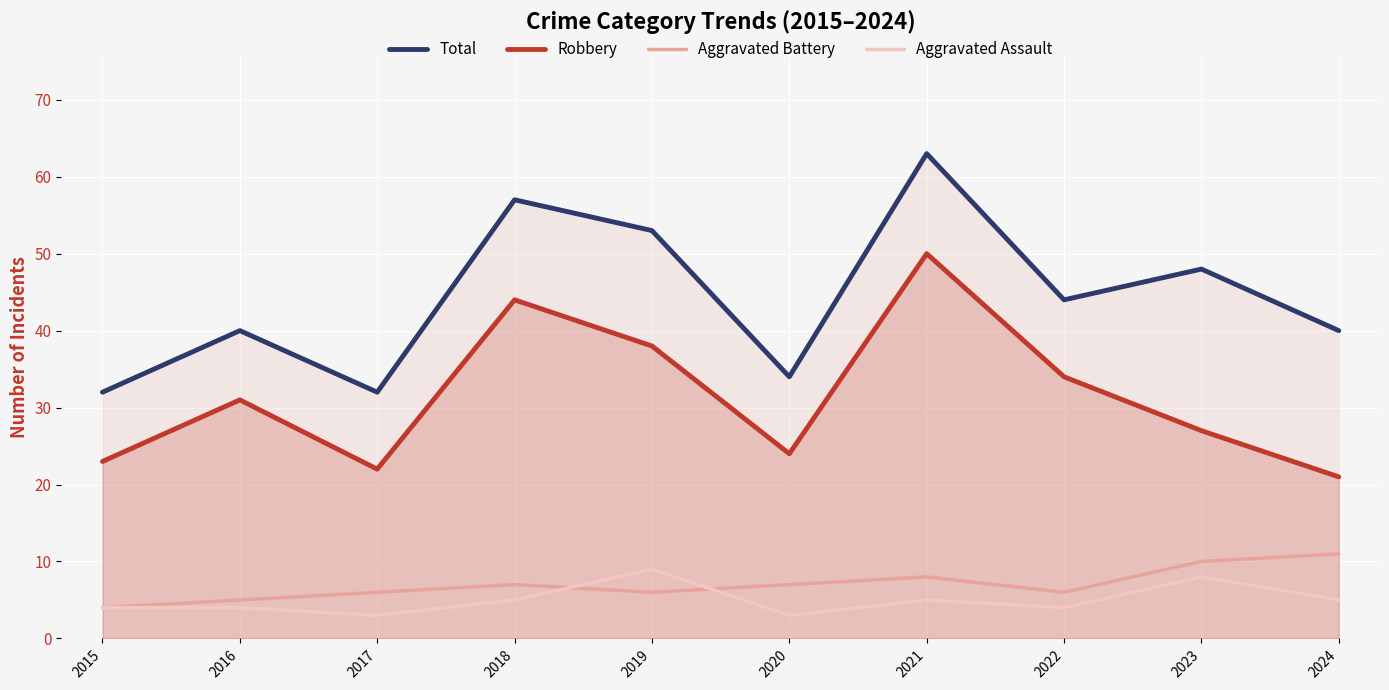

The Robbery series shows 24 at 2020. True or false?

True